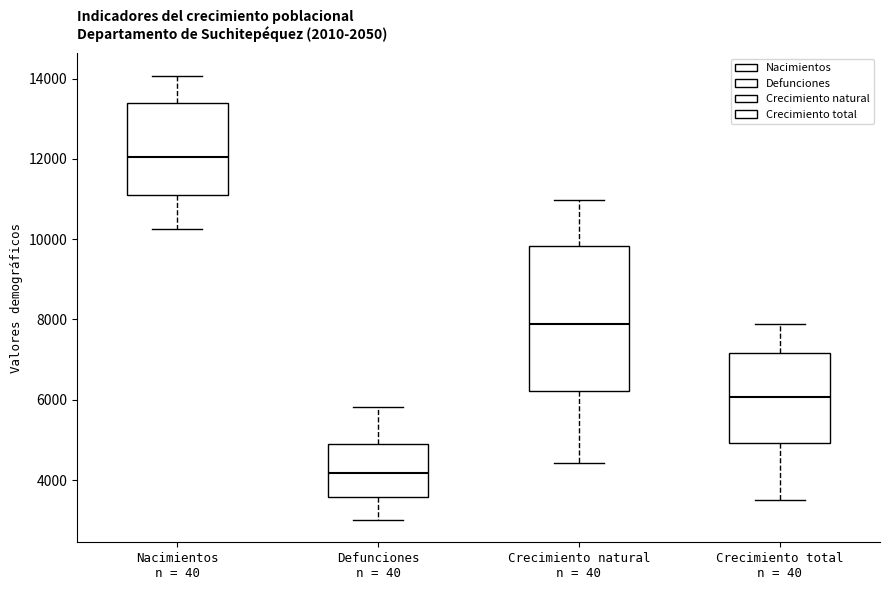

Which box is the tallest, from its lower edge to its upper edge?

Crecimiento natural n = 40